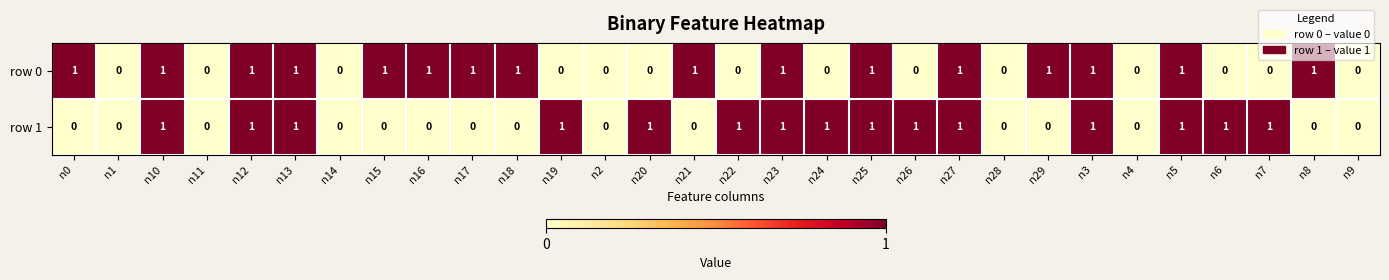

The value of row 1 at n1 is 1. True or false?

False